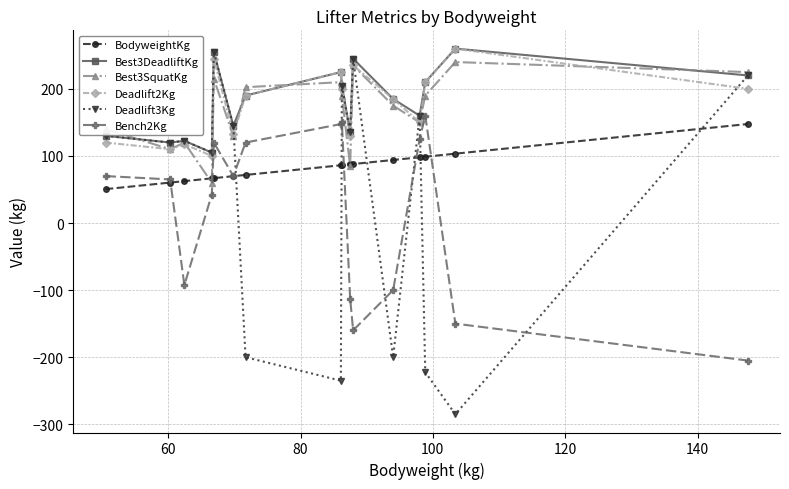

Which series has the largest range (max minus min)?

Deadlift3Kg